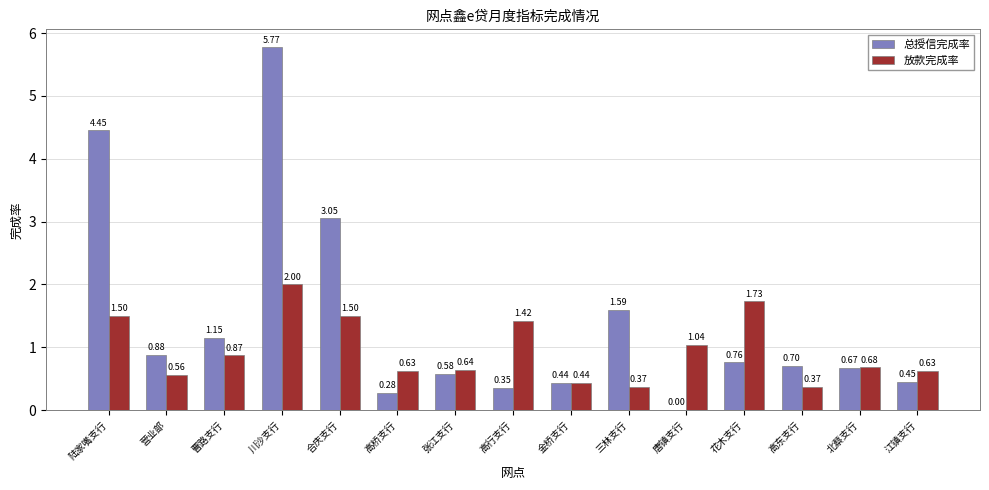

Which label corresponds to the largest value in the chart?

川沙支行